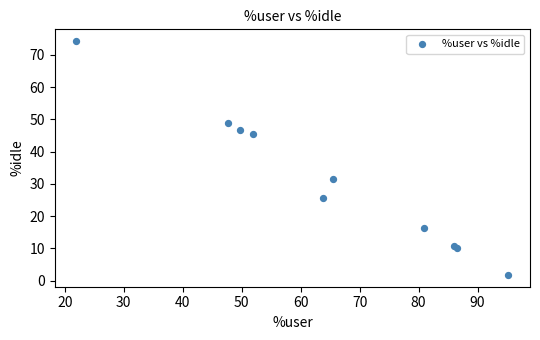

What Y value in the scatter plot is closest to 38?

31.5